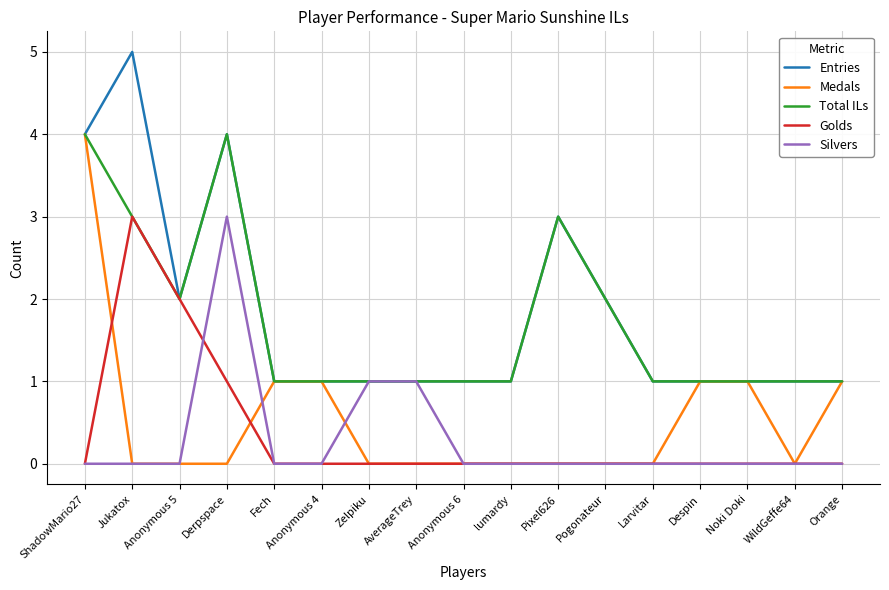

The Total ILs series shows 0 at Despin. True or false?

False